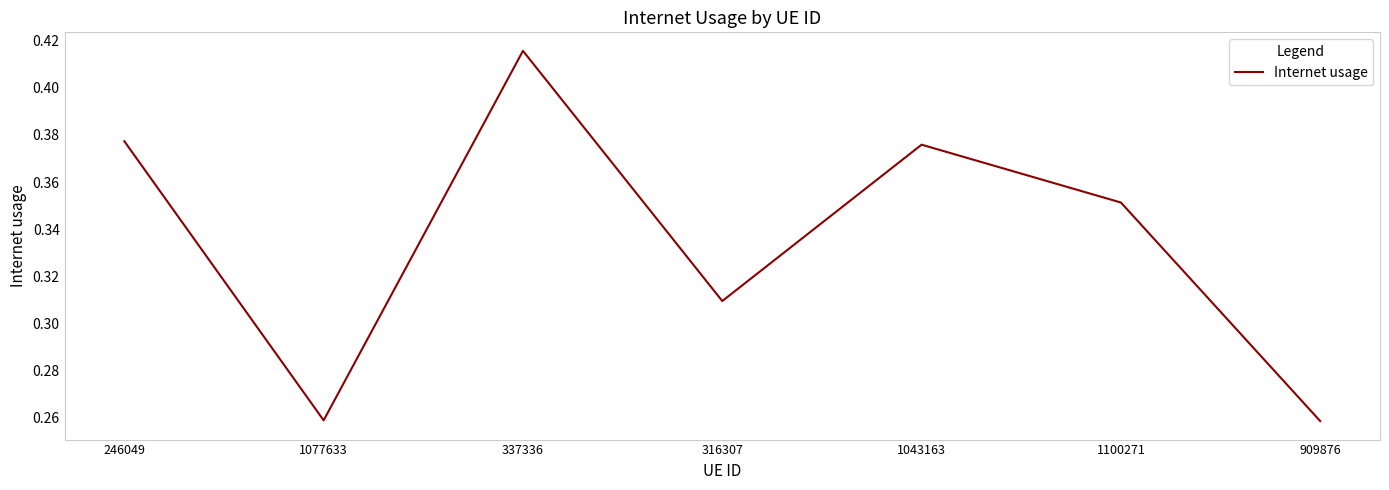

Which has a higher value, 1077633 or 316307?

316307